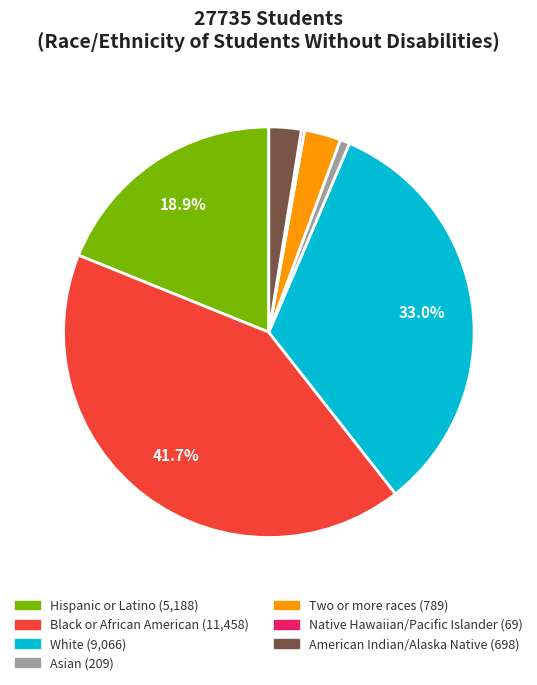

Is there any slice that represents more than half of the pie?

No